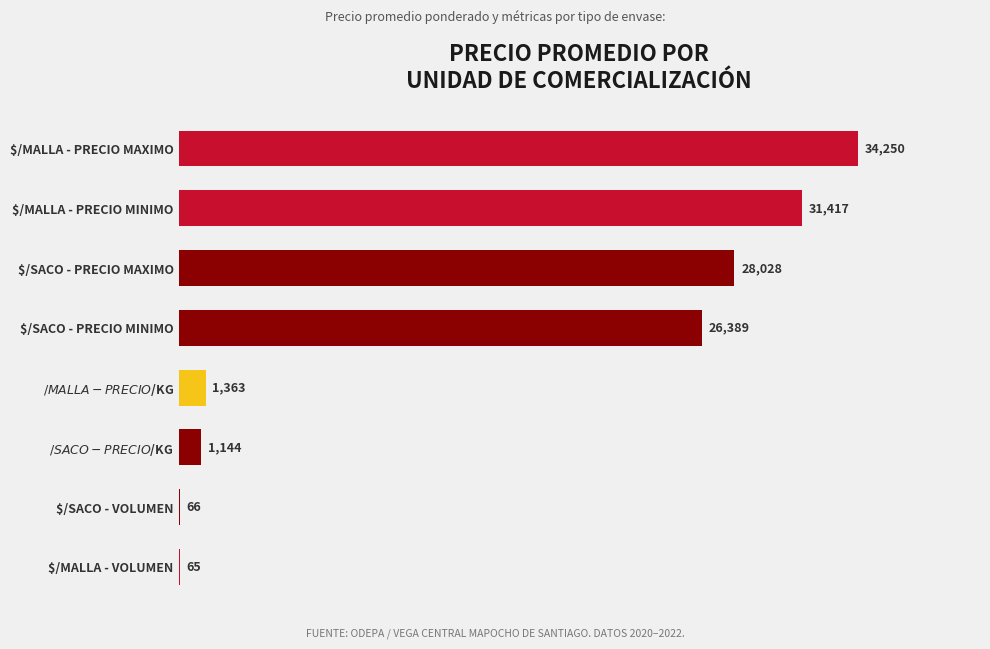

What is the sum of all values?

122722